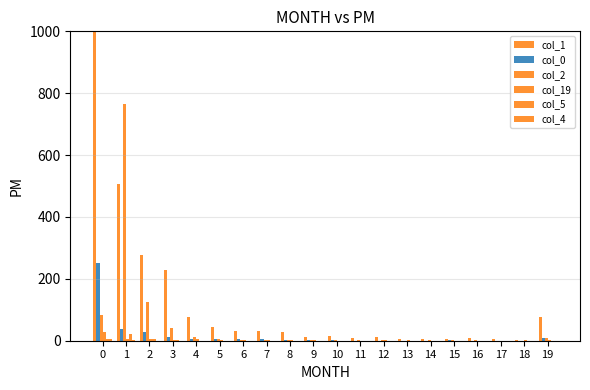

Reading left to right, transcribe all the data shown in this chart.

col_1: 0=3530	1=507	2=276	3=228	4=77	5=44	6=30	7=31	8=27	9=12	10=16	11=10	12=11	13=7	14=5	15=6	16=8	17=4	18=3	19=76
col_0: 0=251	1=38	2=29	3=11	4=7	5=5	6=4	7=4	8=1	9=3	10=1	11=0	12=0	13=0	14=0	15=1	16=0	17=0	18=0	19=10
col_2: 0=83	1=765	2=124	3=40	4=11	5=7	6=3	7=2	8=2	9=1	10=1	11=2	12=2	13=0	14=1	15=1	16=1	17=0	18=0	19=10
col_19: 0=29	1=7	2=4	3=2	4=5	5=2	6=3	7=3	8=2	9=1	10=0	11=0	12=2	13=1	14=0	15=0	16=0	17=0	18=1	19=2
col_5: 0=4	1=21	2=5	3=1	4=0	5=0	6=0	7=0	8=0	9=0	10=0	11=0	12=0	13=0	14=0	15=0	16=0	17=0	18=0	19=0
col_4: 0=6	1=1	2=0	3=0	4=0	5=0	6=0	7=0	8=0	9=0	10=0	11=0	12=0	13=0	14=0	15=0	16=0	17=0	18=0	19=0